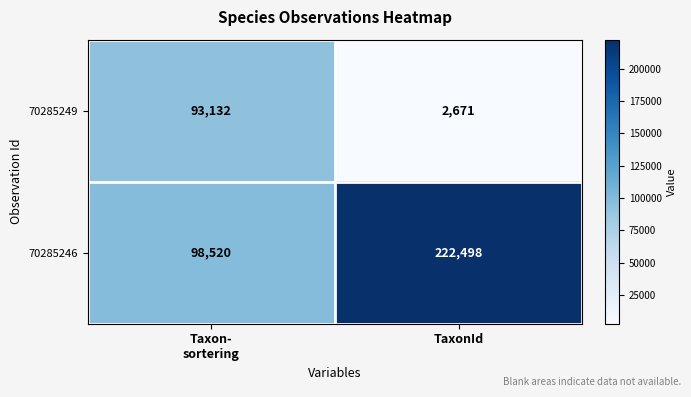

Which category has the highest value in the 70285246 series?

TaxonId